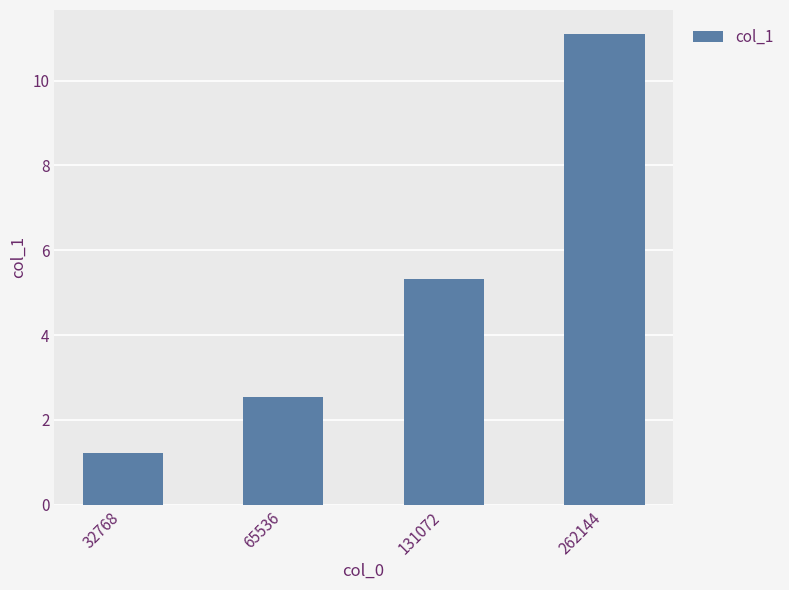

Which label corresponds to the largest value in the chart?

262144